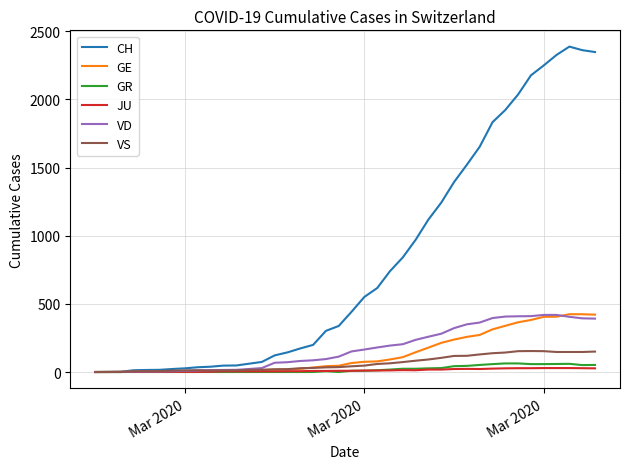

Which series has the largest total across all categories?

CH